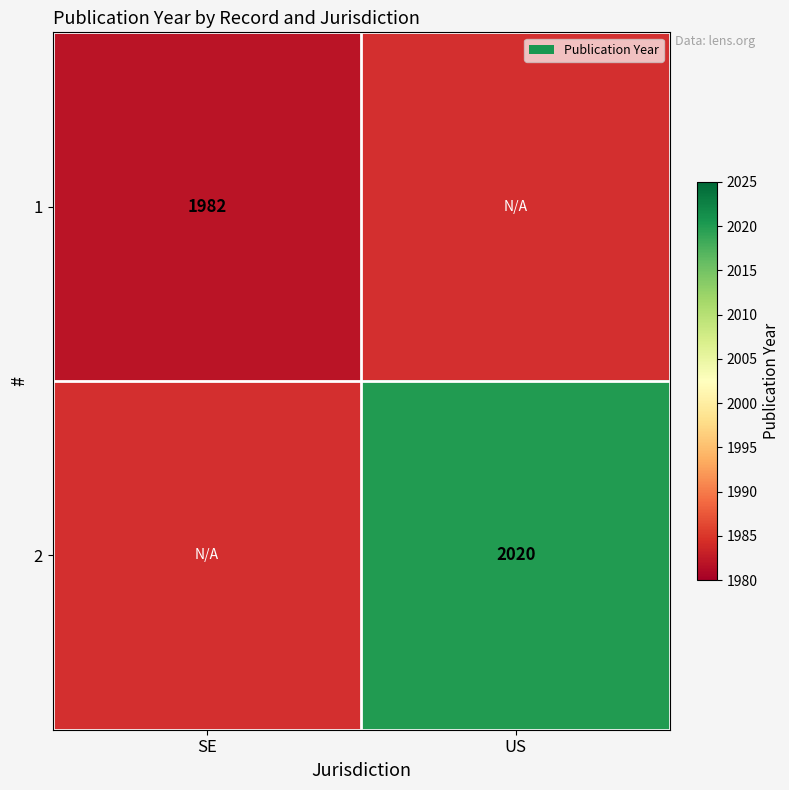

The value of 1 at SE is 1257. True or false?

False